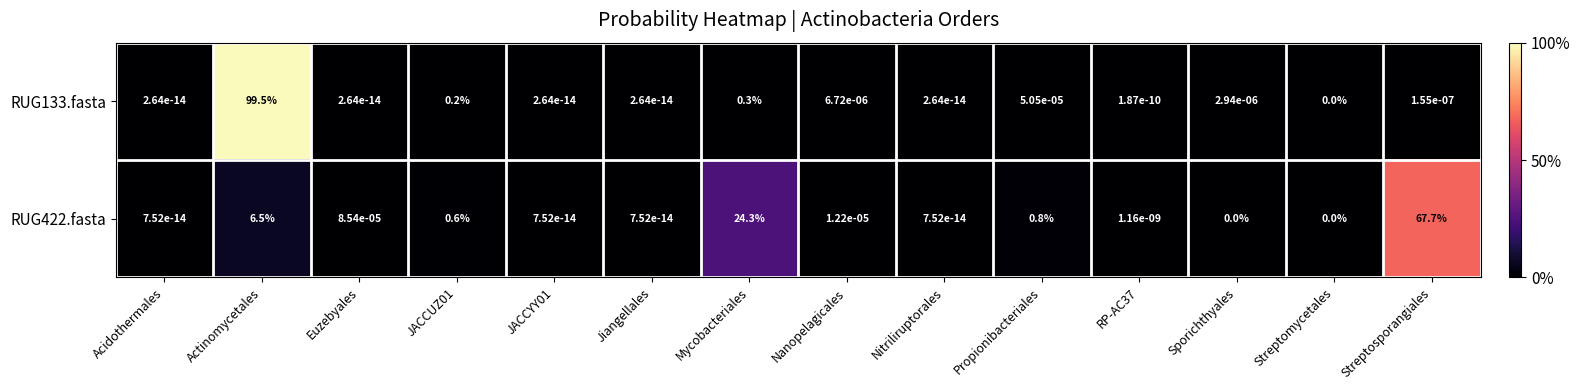

At which label is RUG422.fasta closest to 33?

Mycobacteriales